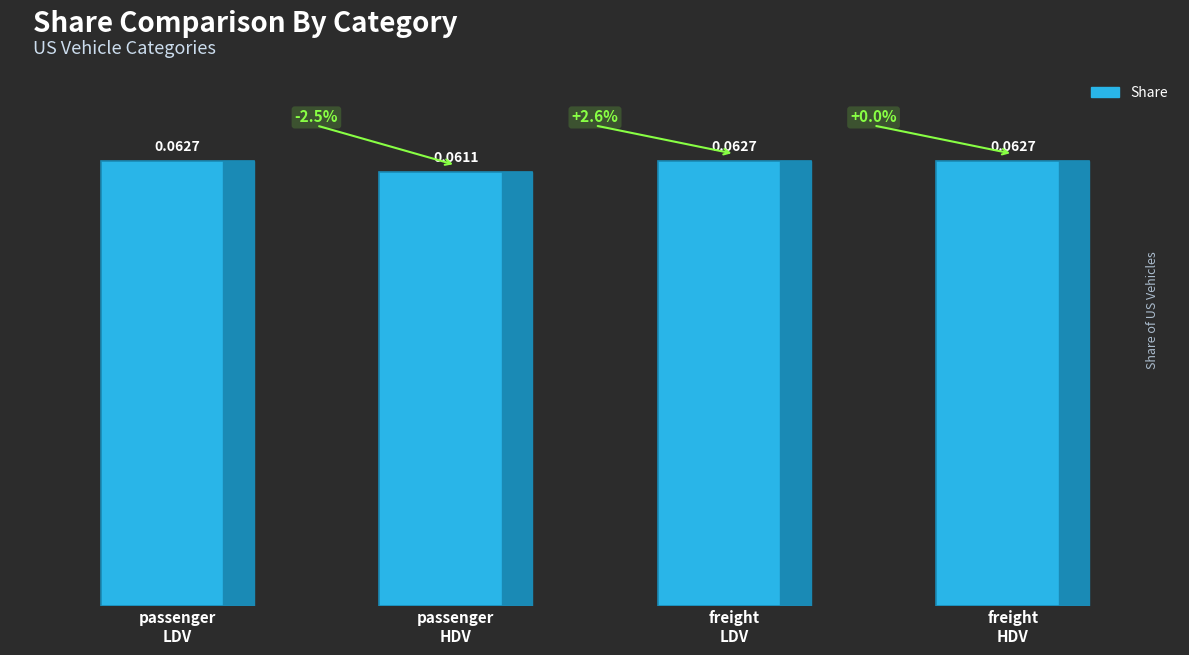

What is the label of the 1st bar from the left?

passenger
LDV